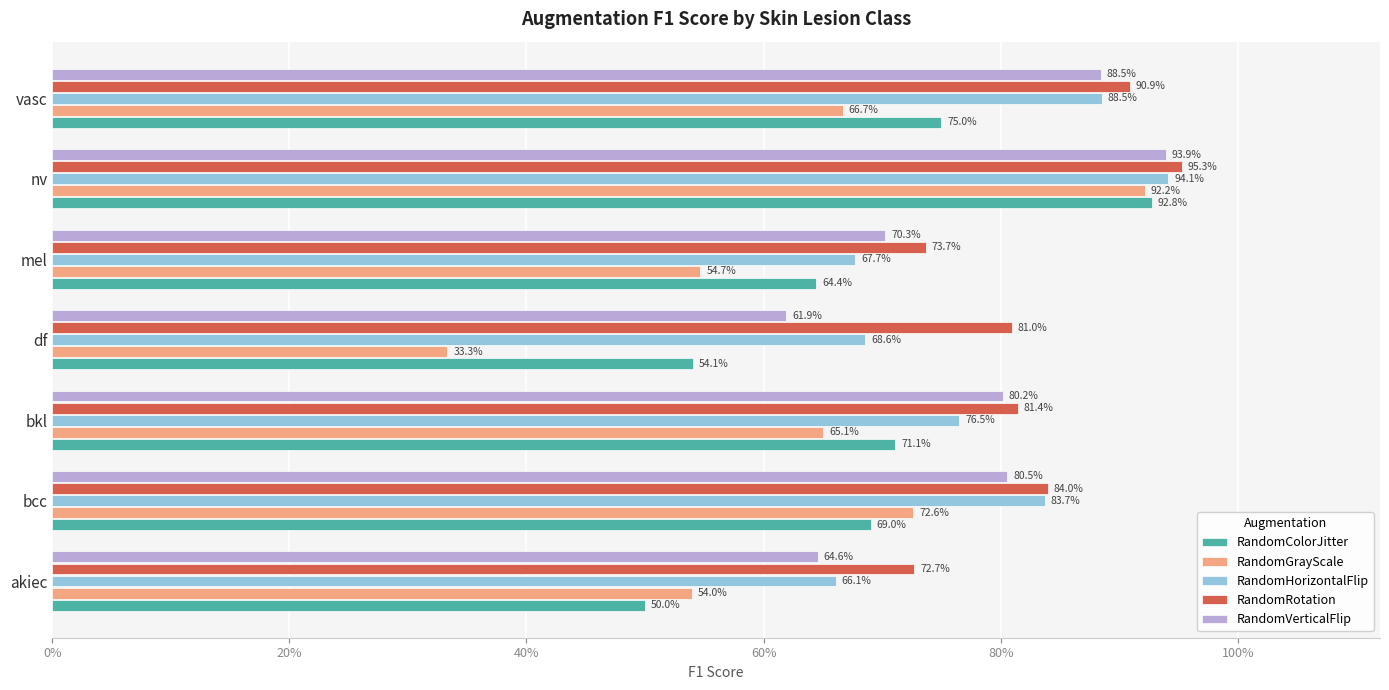

What are all the series names shown in the legend?

RandomColorJitter, RandomGrayScale, RandomHorizontalFlip, RandomRotation, RandomVerticalFlip